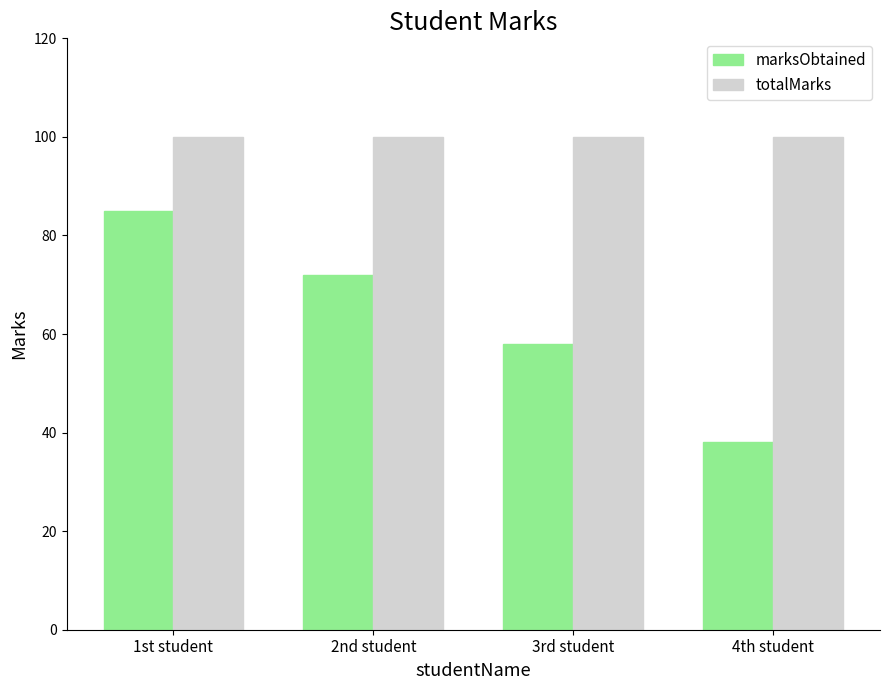

What is the label of the 1st bar from the left?

1st student